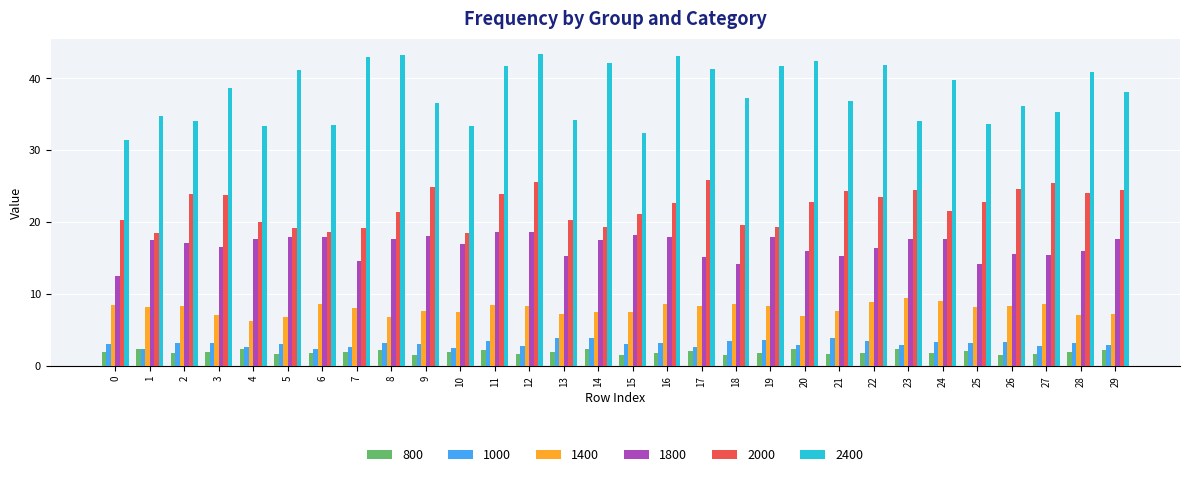

Are the bars horizontal?

No